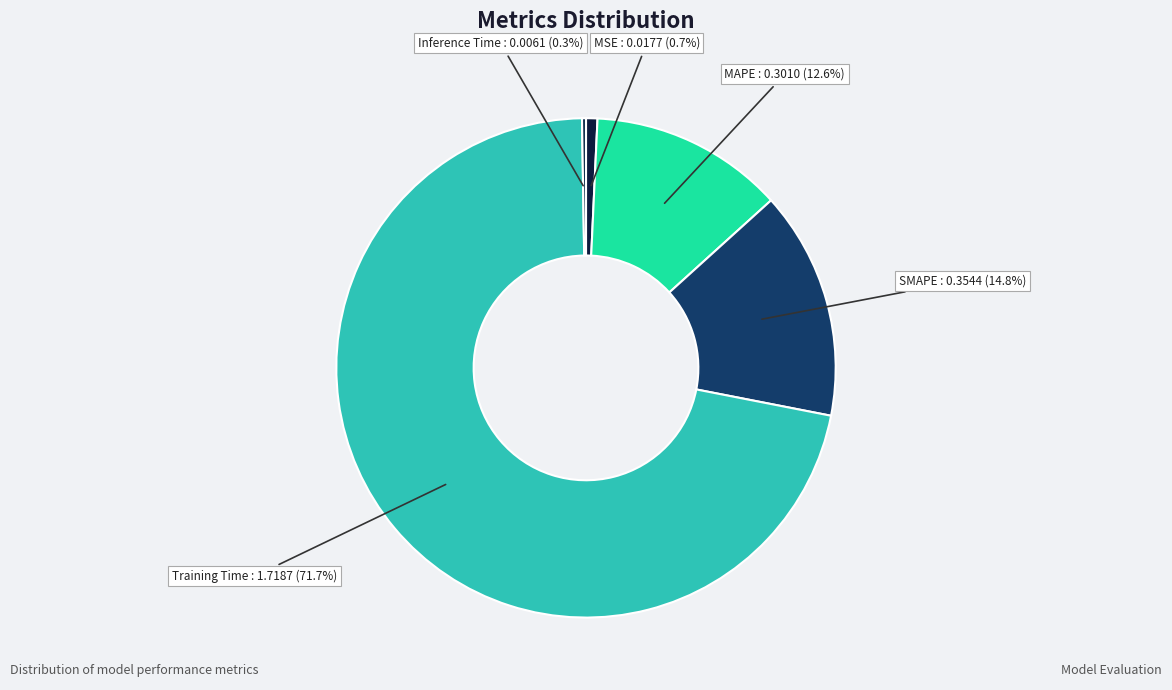

Which slice represents more than half of the pie?

Training Time